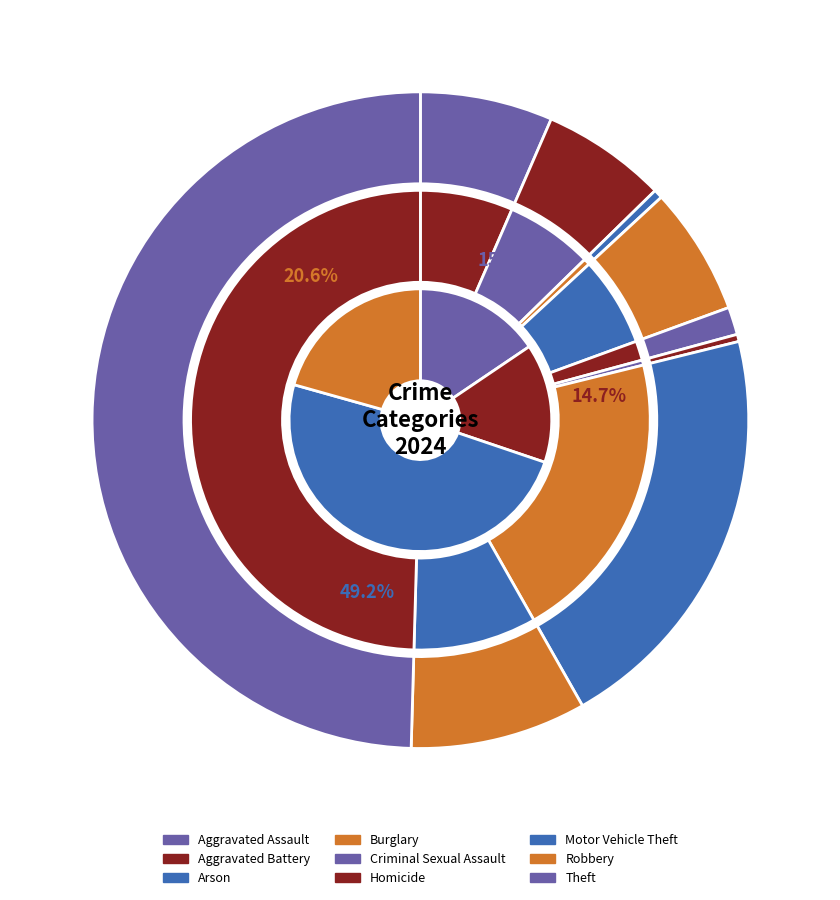

What is the change in value from Burglary to Robbery?

+299